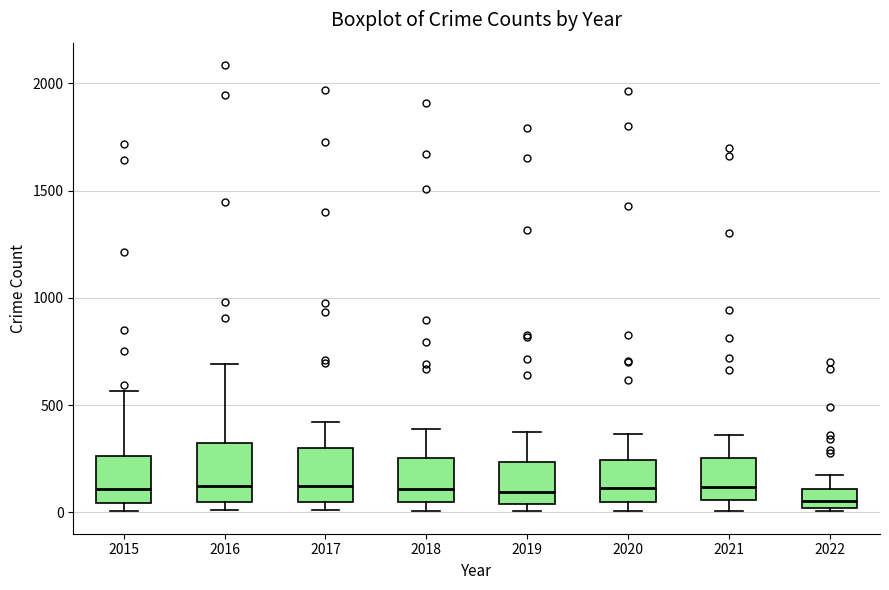

Where is the upper edge of the box at x = 2017 on the y-axis? The values are not printed on the chart, so give them approximately, as read against the axis.

300